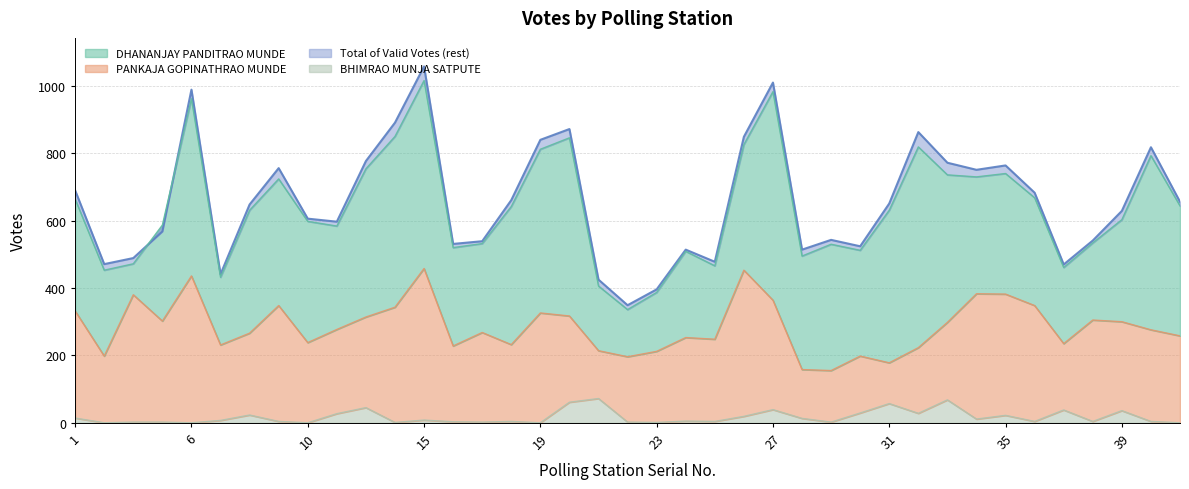

True or false: BHIMRAO MUNJA SATPUTE has more than 2 points higher than both neighbors.

True